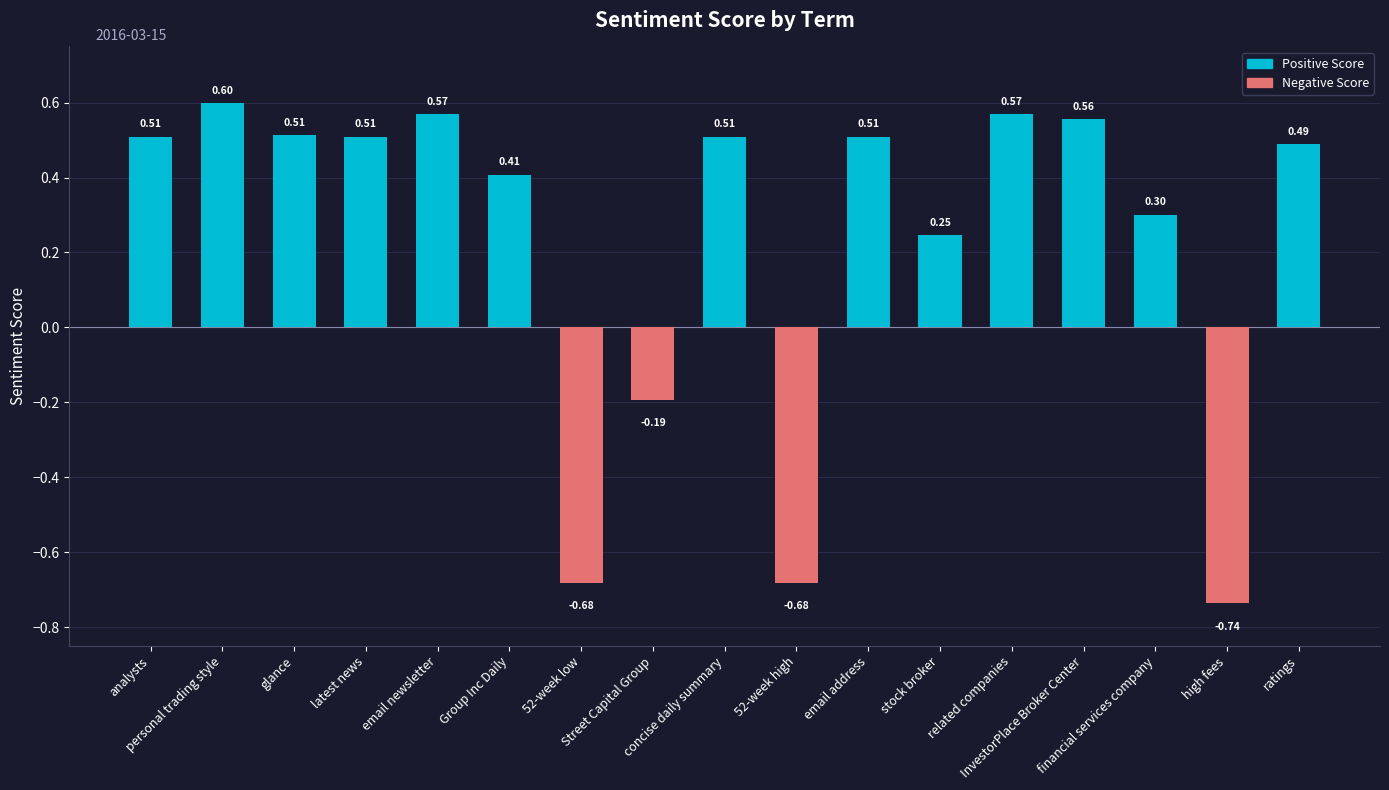

What is the difference between the second highest and minimum values?

1.3